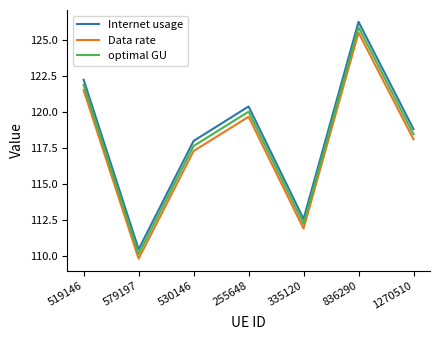

True or false: optimal GU and Data rate cross at least once.

False